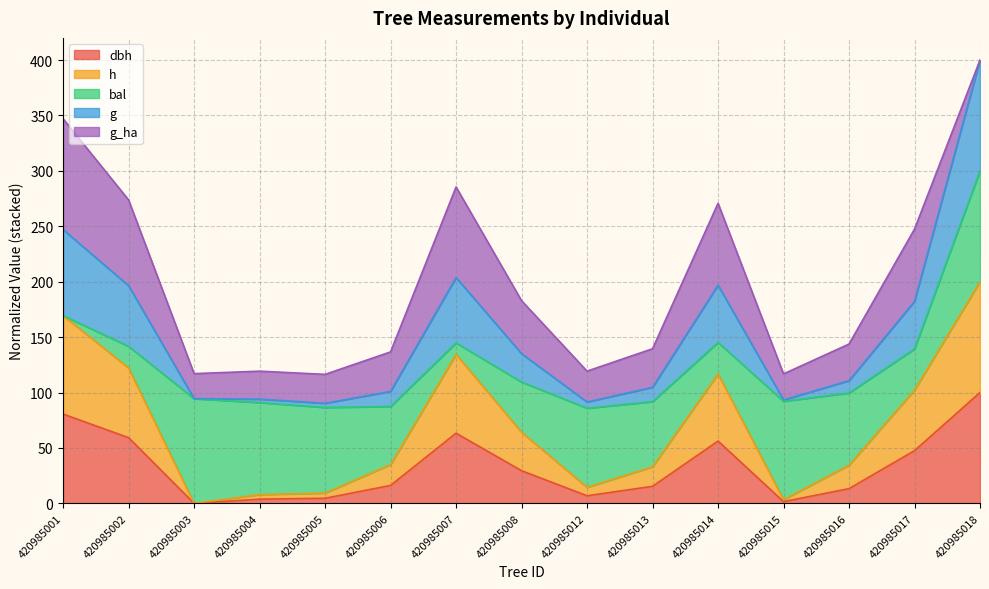

At which category is the sum across all series the highest?

420985018